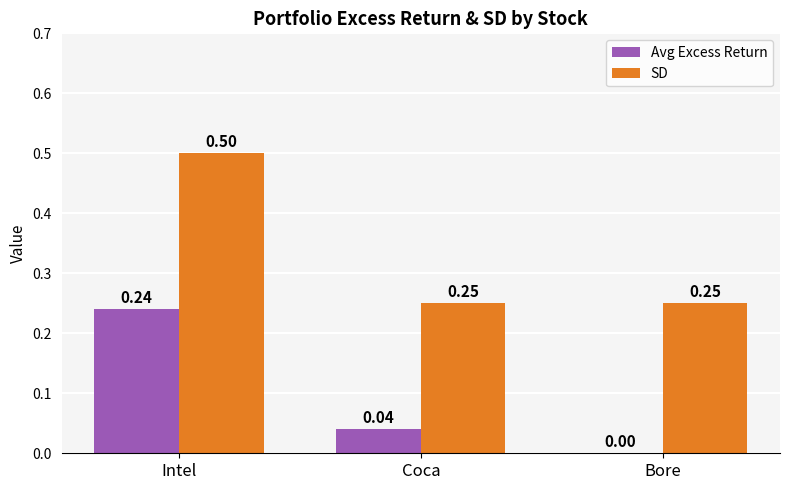

Is the value of Avg Excess Return at Bore greater than the value of SD at Coca?

No